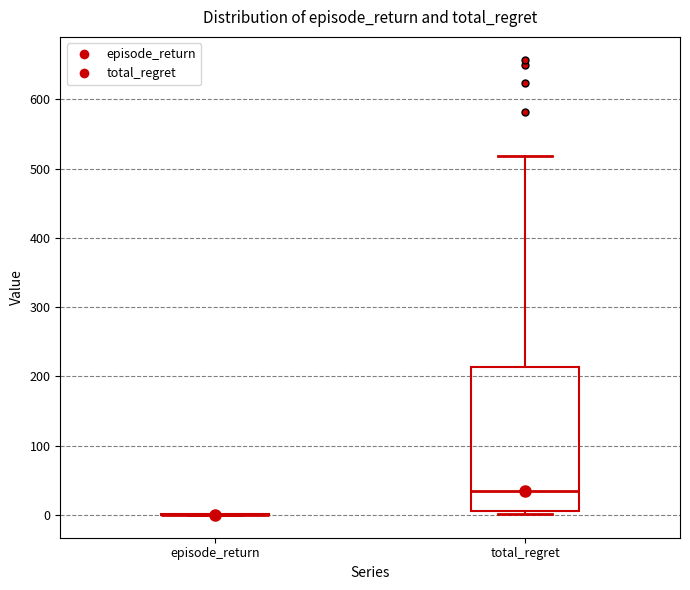

Where is the upper edge of the box for total_regret on the y-axis? The values are not printed on the chart, so give them approximately, as read against the axis.

210